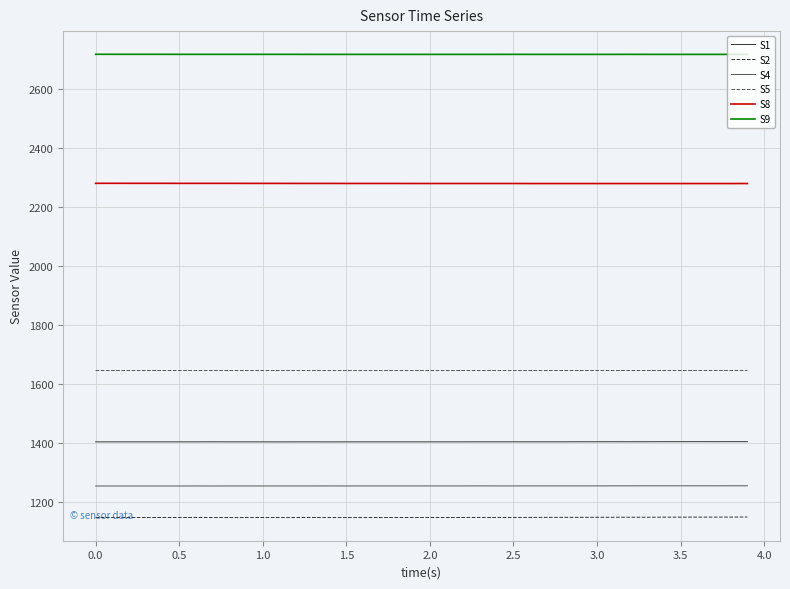

True or false: S2 and S5 cross at least once.

False